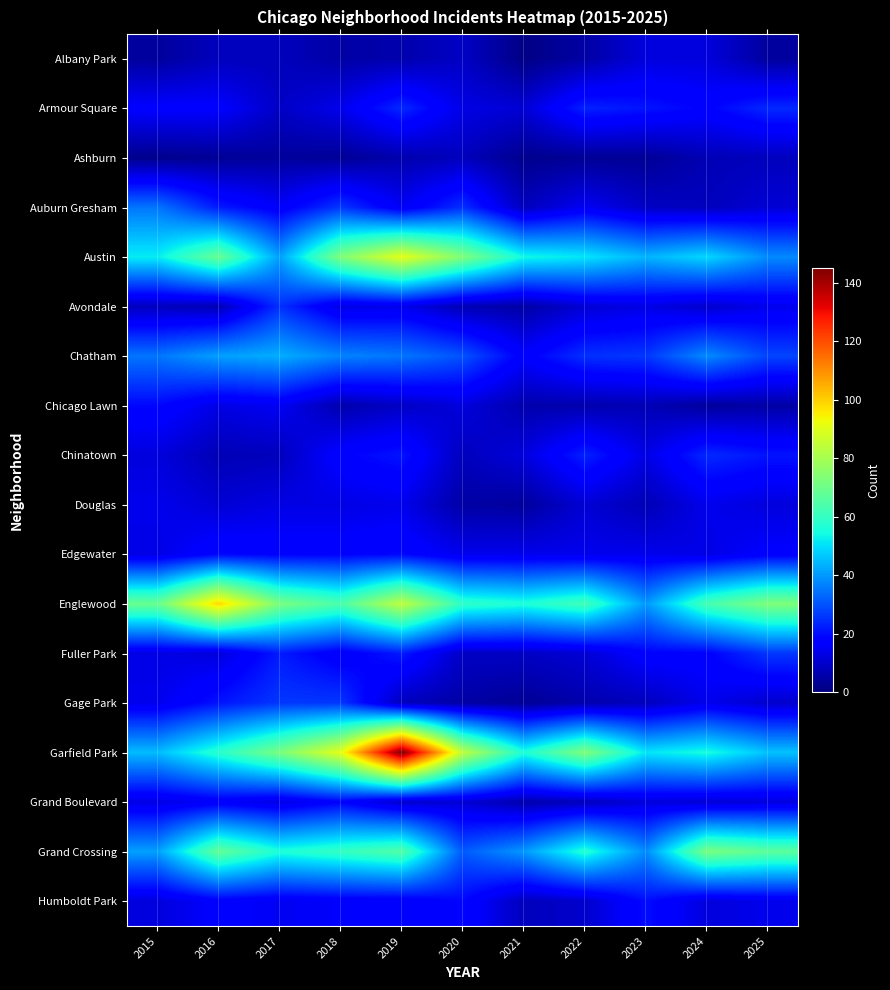

Reading left to right, extract all data points from this chart.

Albany Park: 2015=4	2016=8	2017=8	2018=5	2019=6	2020=9	2021=1	2022=5	2023=12	2024=12	2025=4
Armour Square: 2015=17	2016=17	2017=9	2018=14	2019=24	2020=13	2021=11	2022=23	2023=21	2024=18	2025=24
Ashburn: 2015=2	2016=3	2017=4	2018=3	2019=6	2020=8	2021=2	2022=3	2023=3	2024=7	2025=8
Auburn Gresham: 2015=35	2016=22	2017=16	2018=26	2019=15	2020=25	2021=8	2022=15	2023=9	2024=8	2025=11
Austin: 2015=52	2016=69	2017=41	2018=73	2019=91	2020=73	2021=54	2022=51	2023=44	2024=49	2025=38
Avondale: 2015=8	2016=7	2017=25	2018=13	2019=14	2020=7	2021=5	2022=11	2023=13	2024=10	2025=14
Chatham: 2015=35	2016=41	2017=43	2018=37	2019=35	2020=30	2021=17	2022=25	2023=26	2024=38	2025=28
Chicago Lawn: 2015=19	2016=13	2017=15	2018=6	2019=9	2020=12	2021=6	2022=6	2023=7	2024=4	2025=5
Chinatown: 2015=12	2016=7	2017=8	2018=18	2019=21	2020=8	2021=12	2022=23	2023=13	2024=24	2025=21
Douglas: 2015=14	2016=11	2017=13	2018=13	2019=14	2020=5	2021=4	2022=11	2023=7	2024=14	2025=12
Edgewater: 2015=13	2016=19	2017=18	2018=18	2019=19	2020=14	2021=14	2022=14	2023=14	2024=13	2025=17
Englewood: 2015=69	2016=99	2017=72	2018=64	2019=84	2020=59	2021=56	2022=62	2023=40	2024=63	2025=73
Fuller Park: 2015=13	2016=12	2017=22	2018=16	2019=22	2020=9	2021=9	2022=11	2023=18	2024=18	2025=26
Gage Park: 2015=14	2016=21	2017=26	2018=26	2019=8	2020=5	2021=3	2022=6	2023=8	2024=14	2025=10
Garfield Park: 2015=45	2016=58	2017=72	2018=91	2019=145	2020=84	2021=56	2022=73	2023=51	2024=55	2025=46
Grand Boulevard: 2015=13	2016=16	2017=13	2018=18	2019=10	2020=11	2021=6	2022=8	2023=12	2024=11	2025=12
Grand Crossing: 2015=41	2016=68	2017=56	2018=60	2019=65	2020=31	2021=40	2022=57	2023=38	2024=72	2025=67
Humboldt Park: 2015=12	2016=17	2017=15	2018=16	2019=16	2020=19	2021=8	2022=10	2023=20	2024=12	2025=14